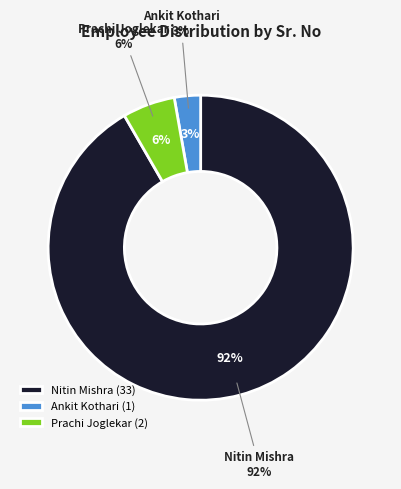

To the nearest percent, what percentage of the pie is Prachi Joglekar?

6%